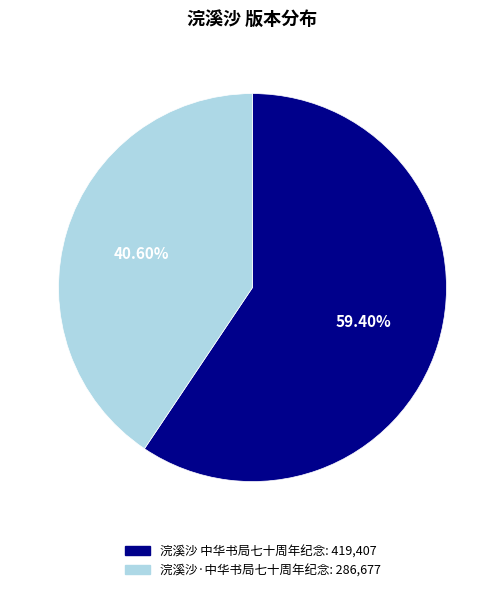

What is the largest slice in the pie chart?

浣溪沙 中华书局七十周年纪念